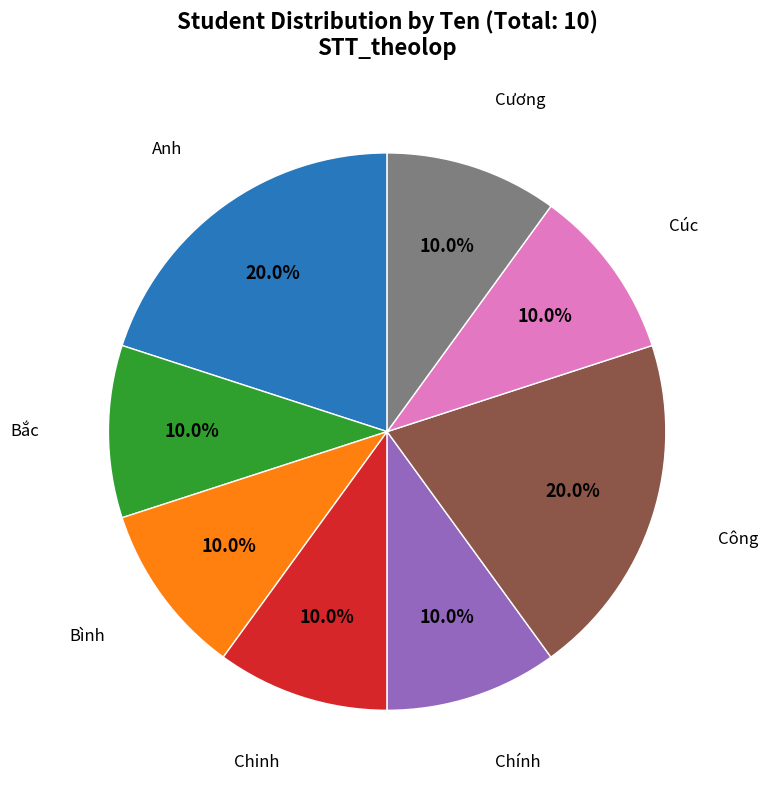

Does any single category account for the majority?

No